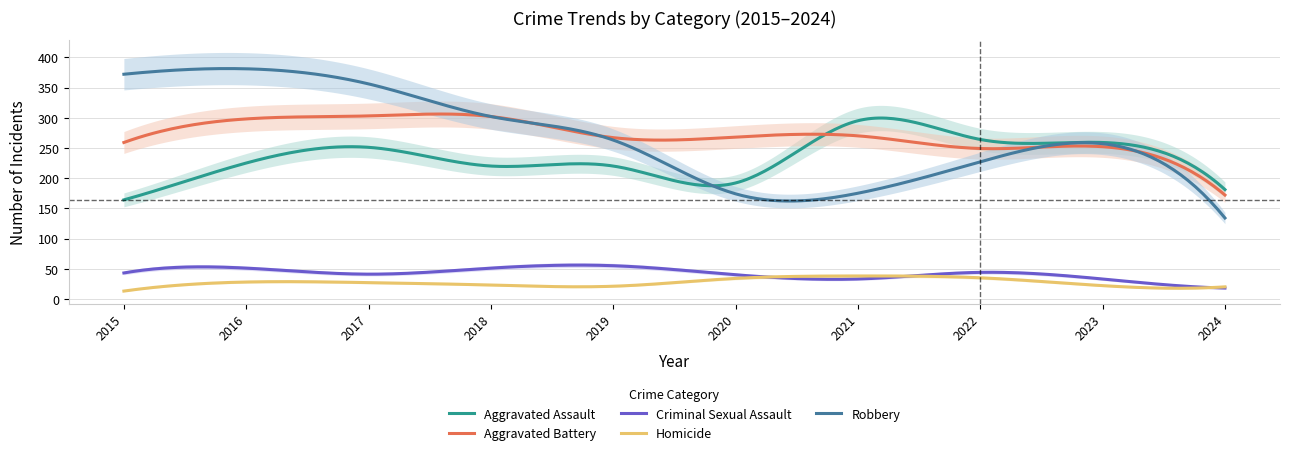

How many distinct data groups are displayed?

5